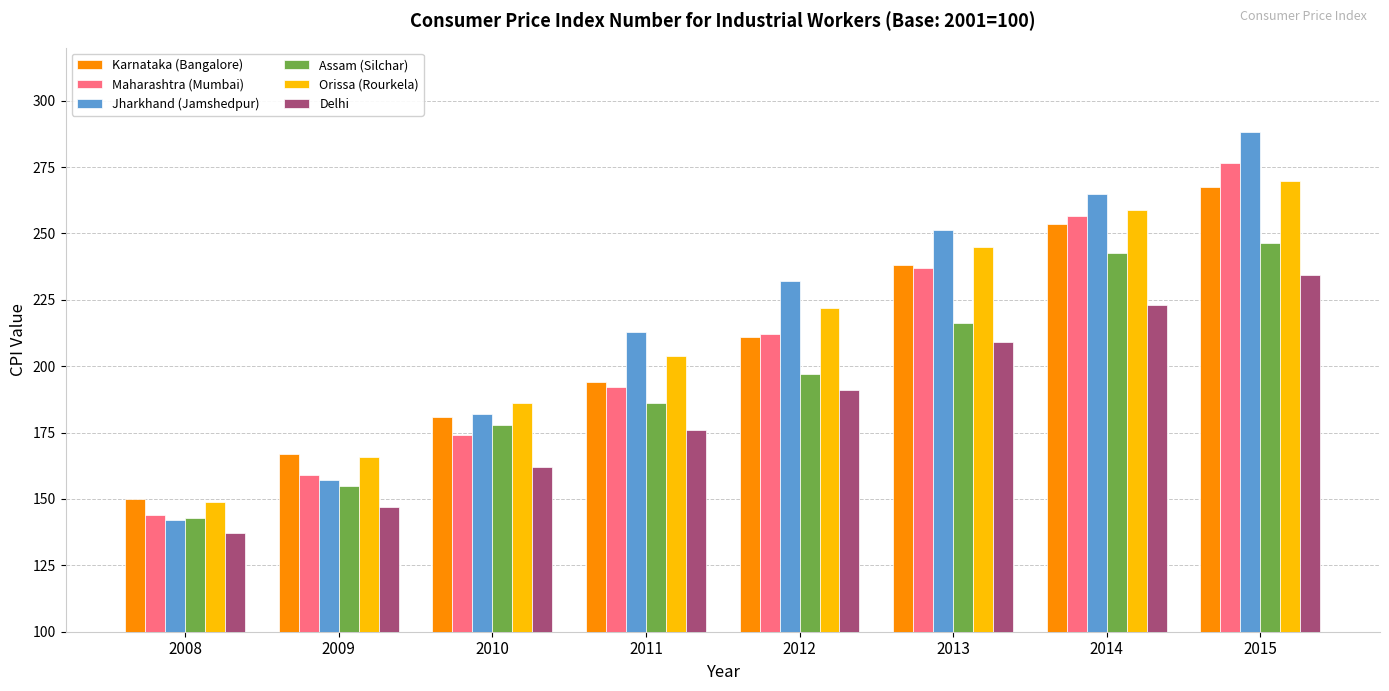

The value of Jharkhand (Jamshedpur) at 2011 is 213.0. True or false?

True